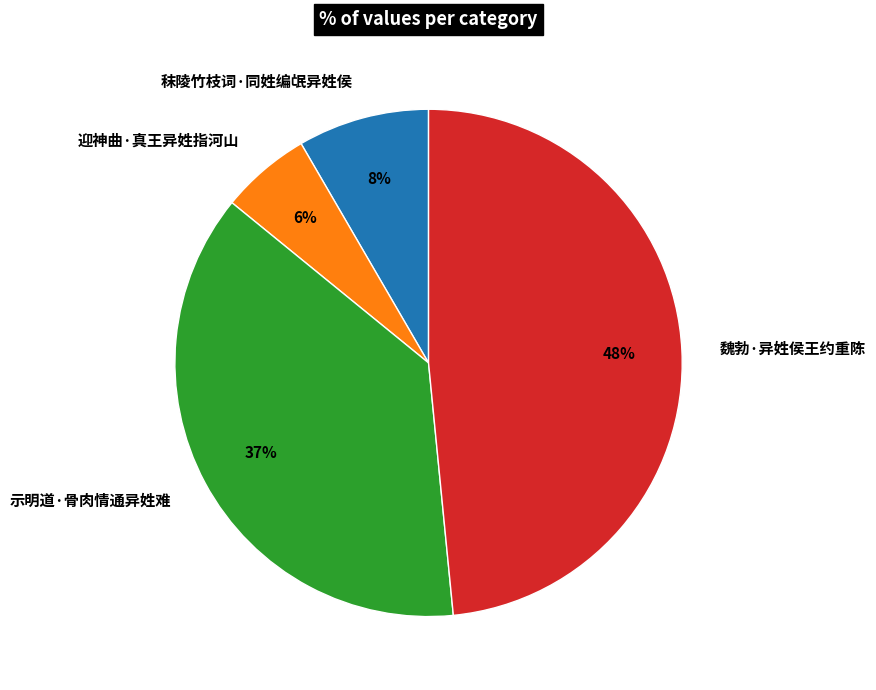

The 魏勃·异姓侯王约重陈 slice represents 48% of the pie. True or false?

True